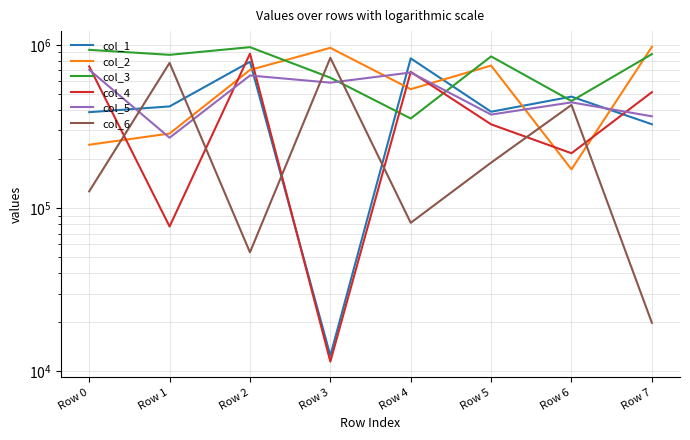

What is the value of the col_3 point at the 3rd from the left?

969853